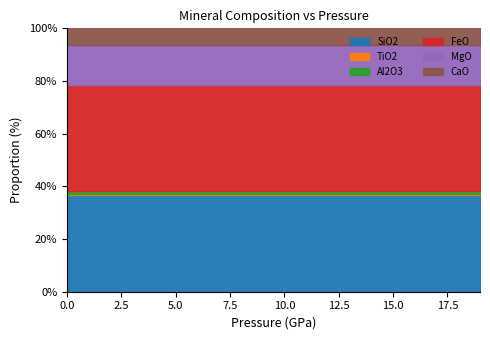

How many distinct data groups are displayed?

6